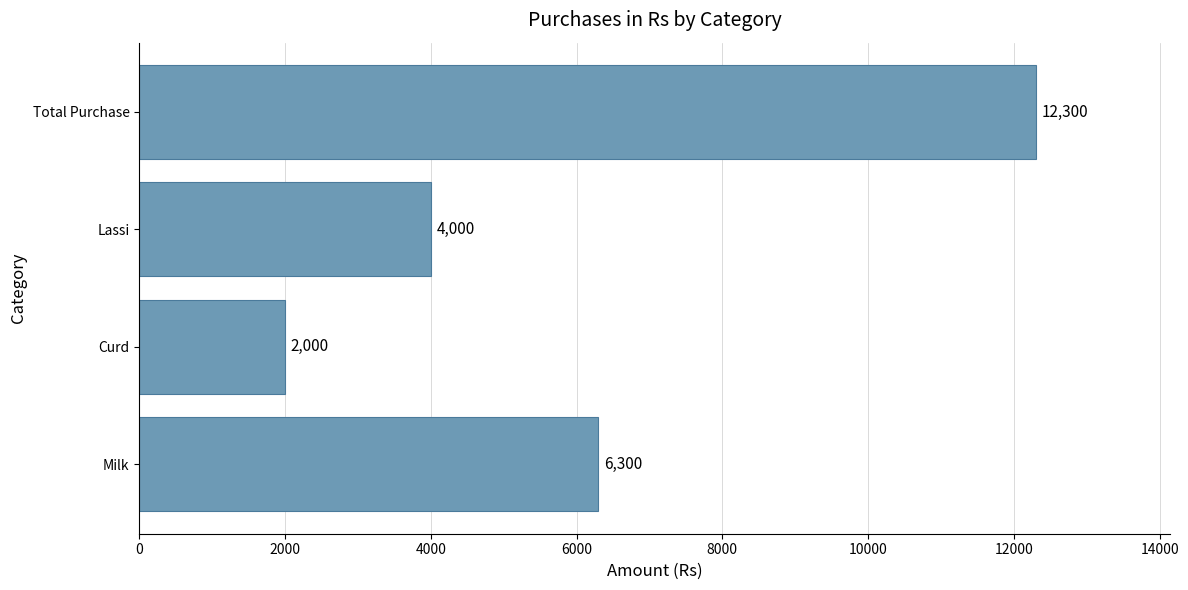

How many values are below 6300?

2